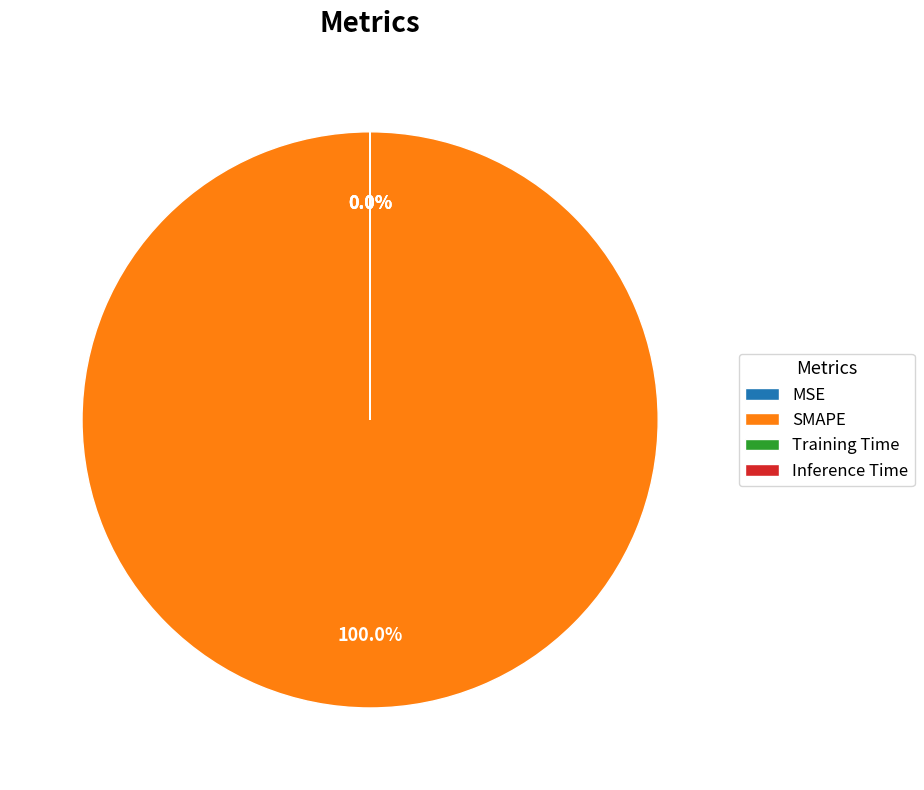

Which slice is the largest?

SMAPE